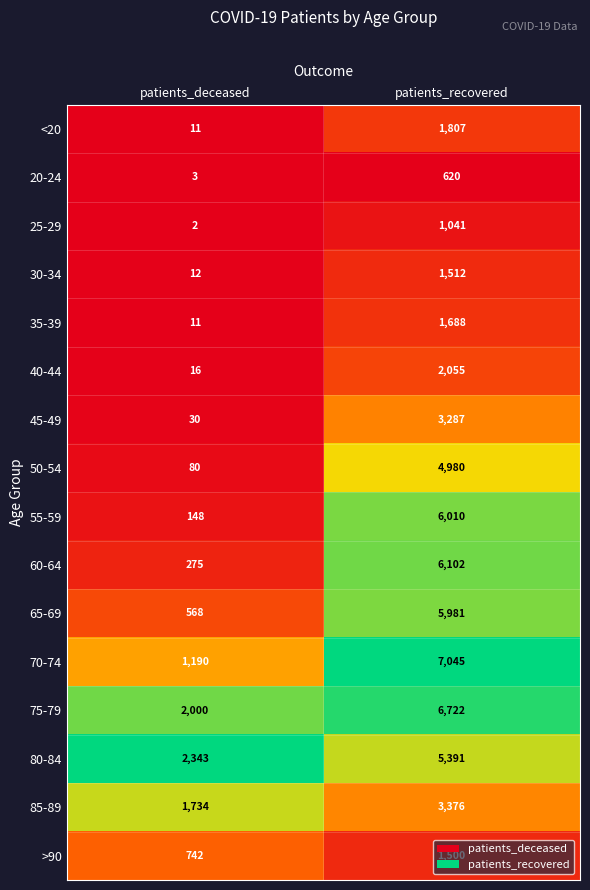

What is the average value of the 70-74 series?

4118